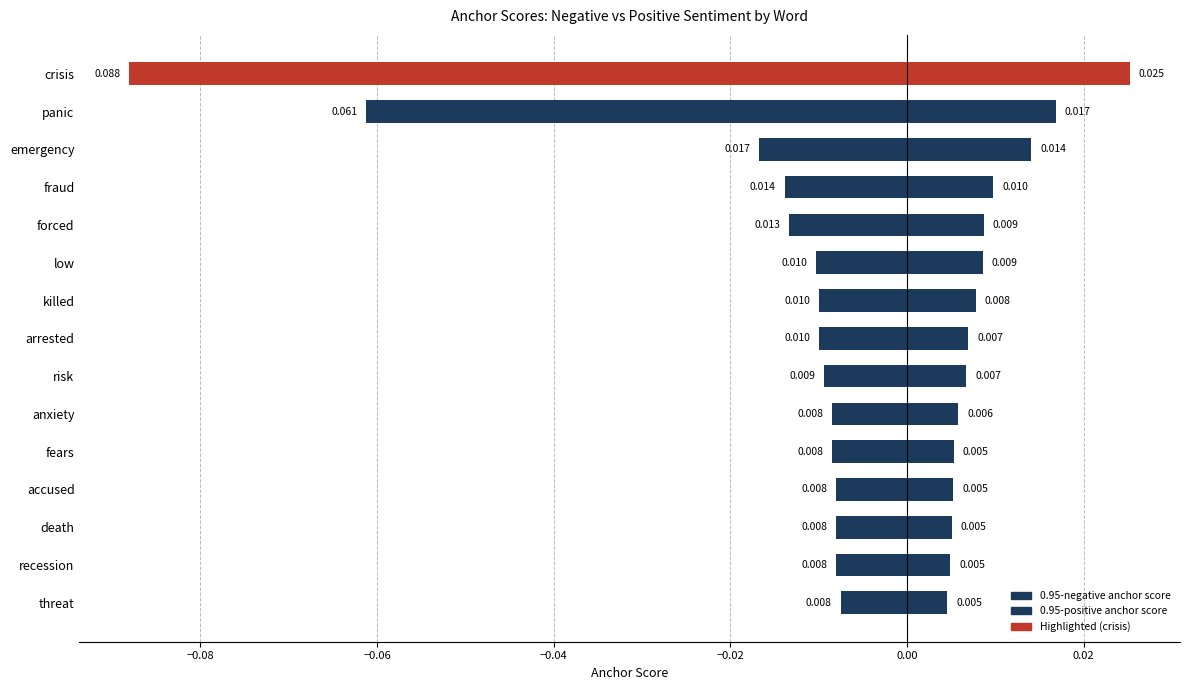

List the series in order of their peak value, highest first.

0.95-positive anchor score, 0.95-negative anchor score